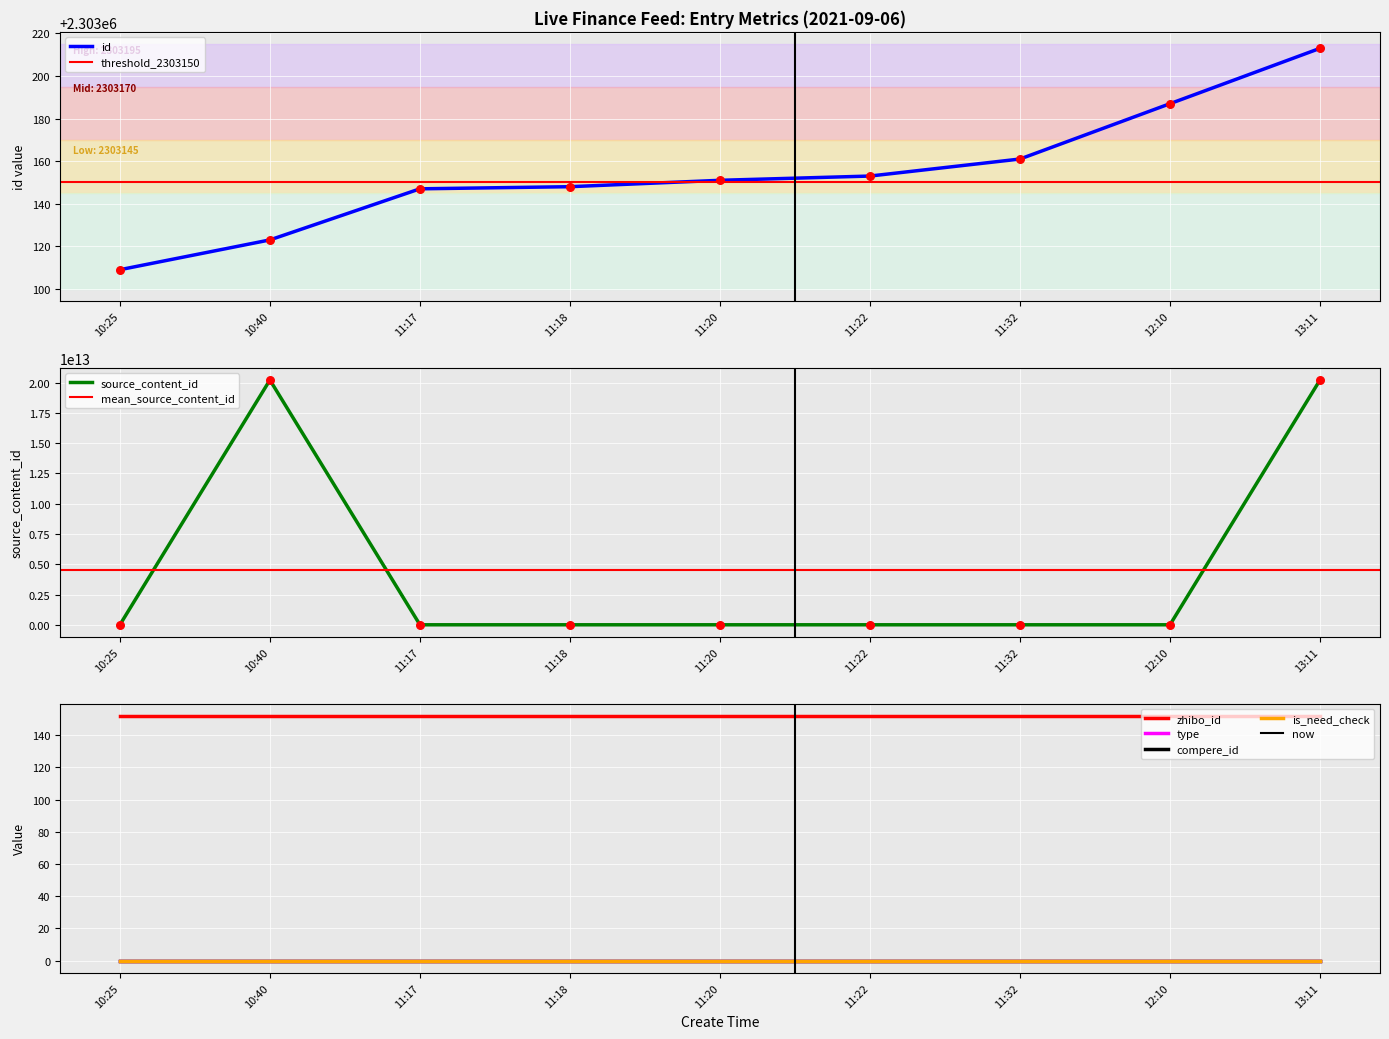

Which series has the largest total across all categories?

source_content_id